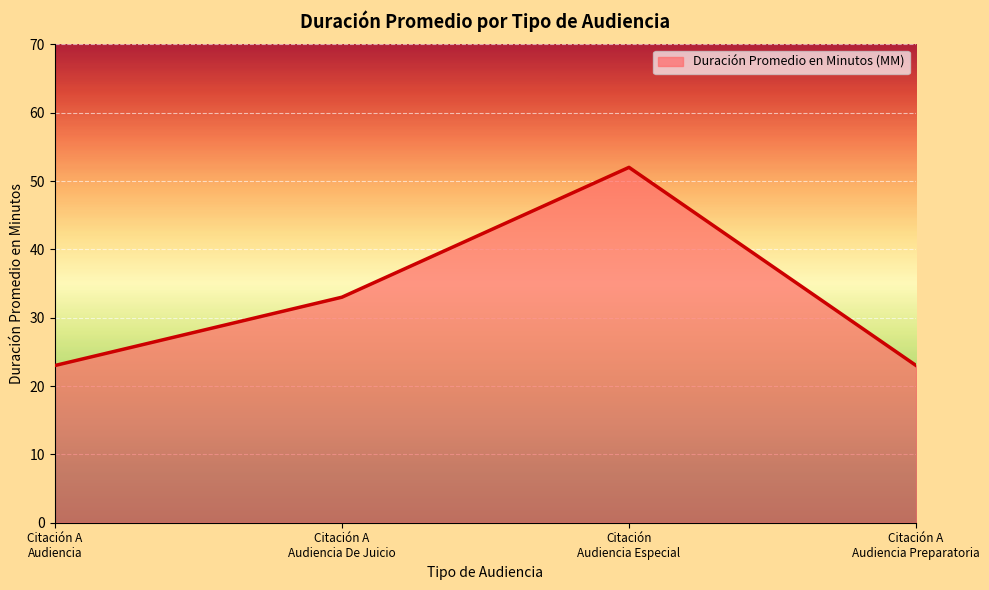

What is the average value?

33